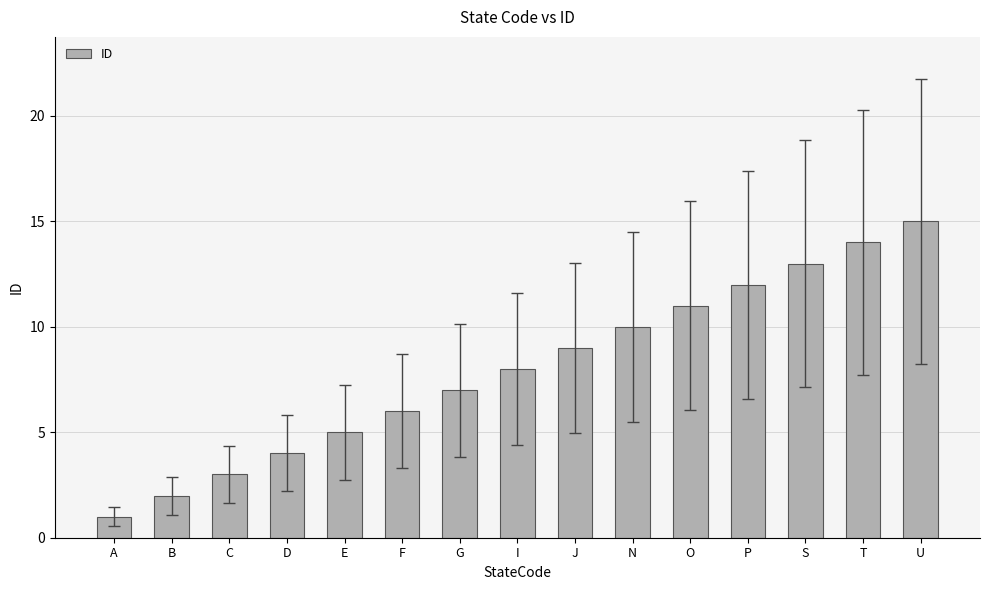

List the labels in order of value, largest first.

U, T, S, P, O, N, J, I, G, F, E, D, C, B, A